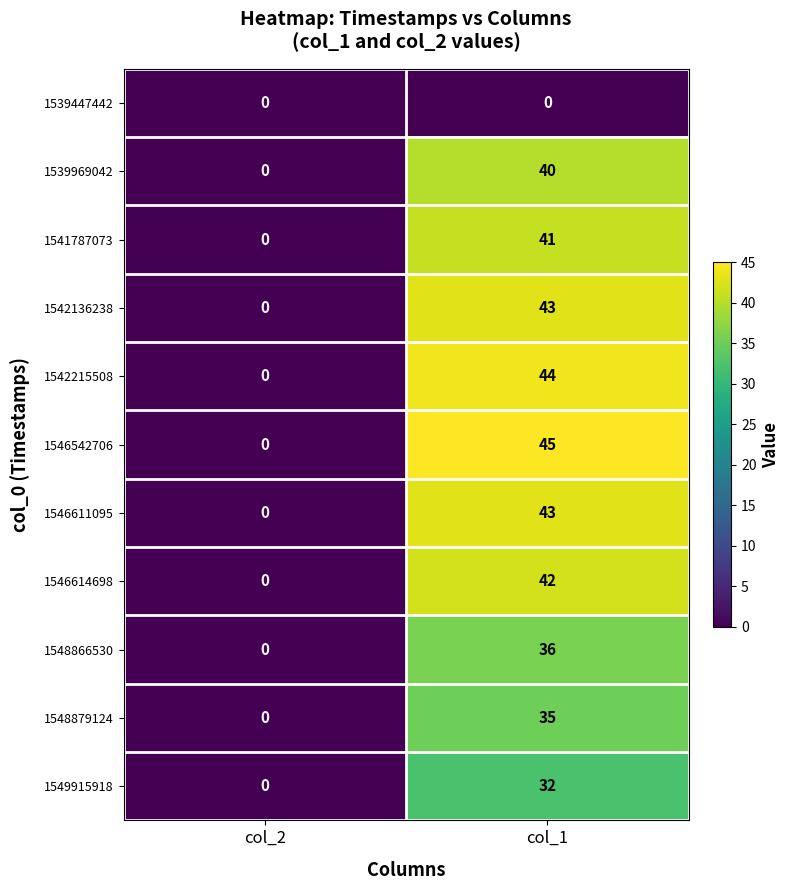

The value of 1542215508 at col_2 is 0. True or false?

True